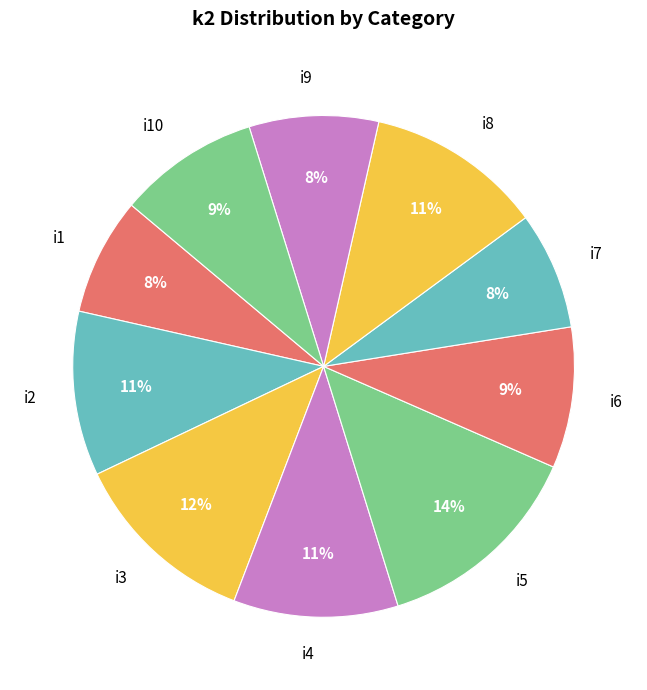

Which has a higher value, i2 or i10?

i2